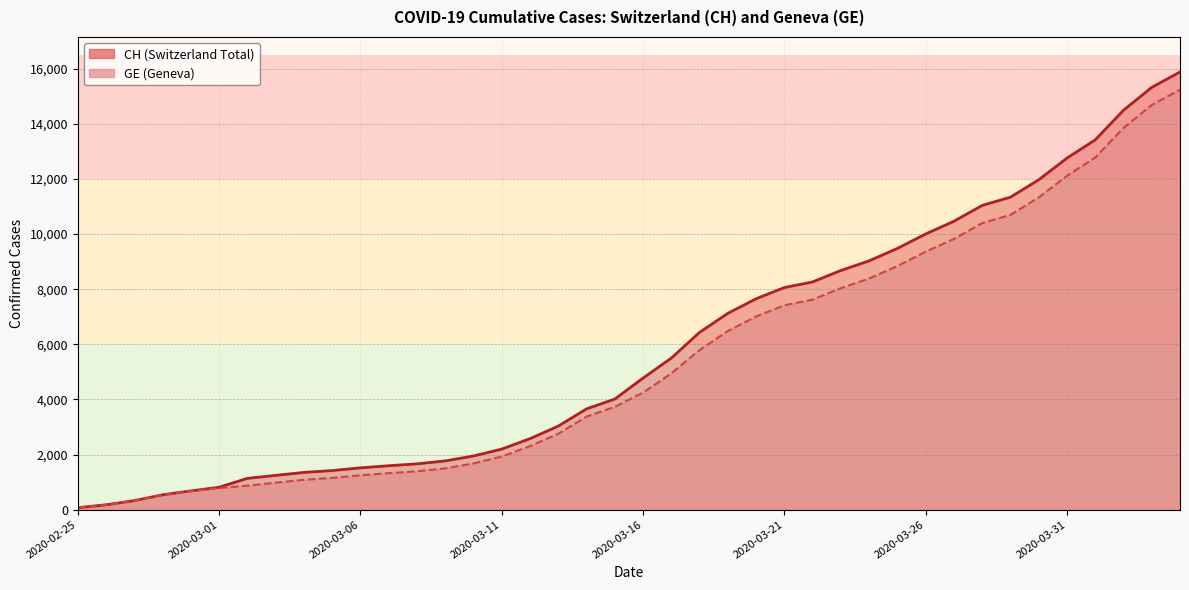

True or false: CH and GE cross at least once.

False